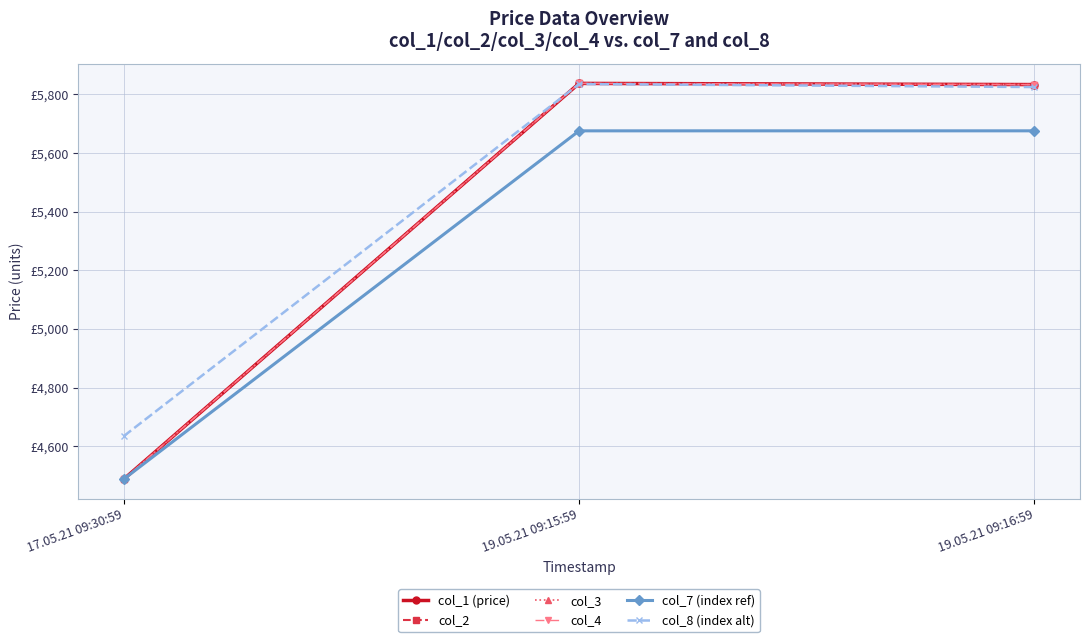

Is this an area chart (filled region under the line)?

No